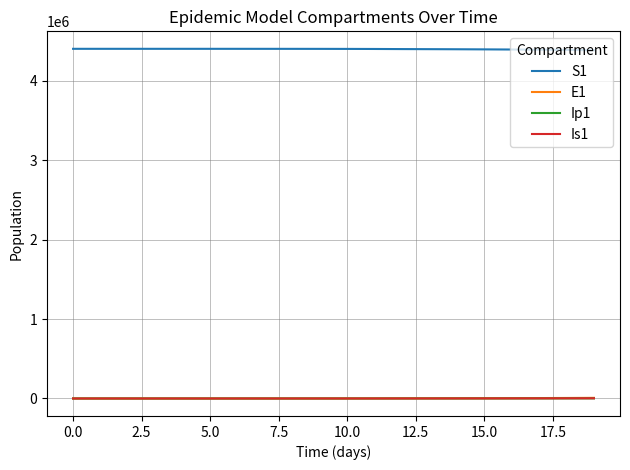

True or false: S1 and Ip1 cross at least once.

False